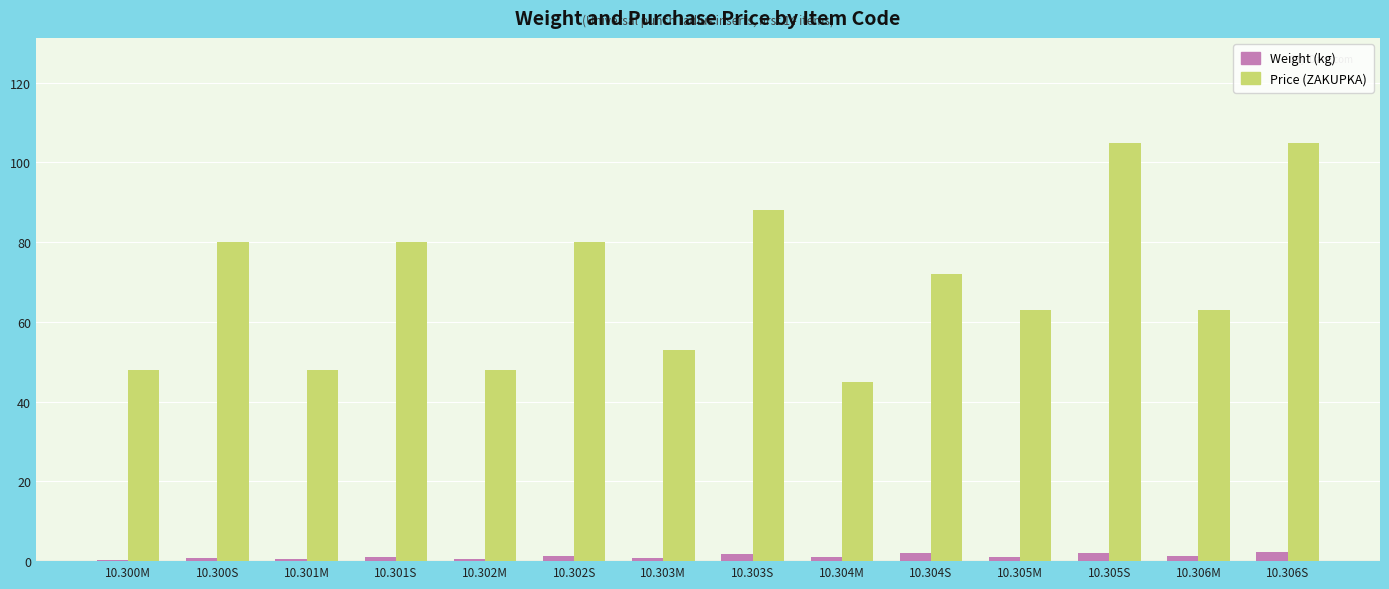

The value of Price (ZAKUPKA) at 10.305M is 90.5. True or false?

False